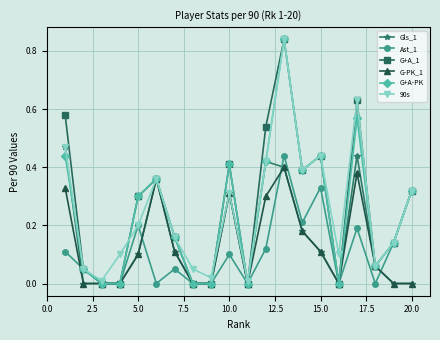

True or false: 90s has more than 1 interior local peaks.

True